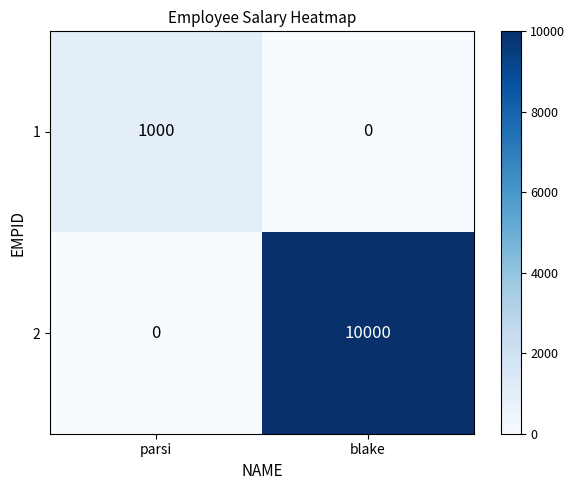

Reading left to right, transcribe all the data shown in this chart.

1: 1000	0
2: 0	10000